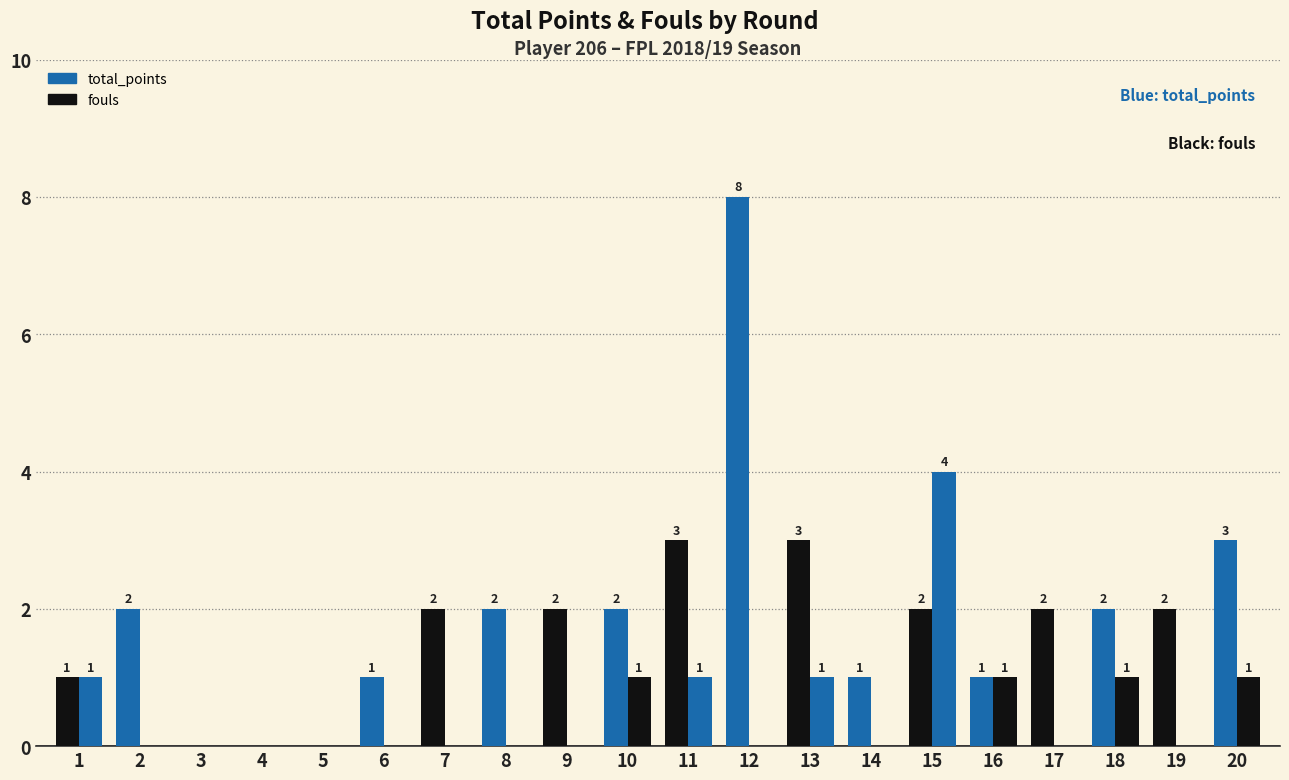

Reading left to right, extract all data points from this chart.

total_points: 1=1	2=2	3=0	4=0	5=0	6=1	7=2	8=2	9=2	10=2	11=3	12=8	13=3	14=1	15=2	16=1	17=2	18=2	19=2	20=3
fouls: 1=1	2=0	3=0	4=0	5=0	6=0	7=0	8=0	9=0	10=1	11=1	12=0	13=1	14=0	15=4	16=1	17=0	18=1	19=0	20=1